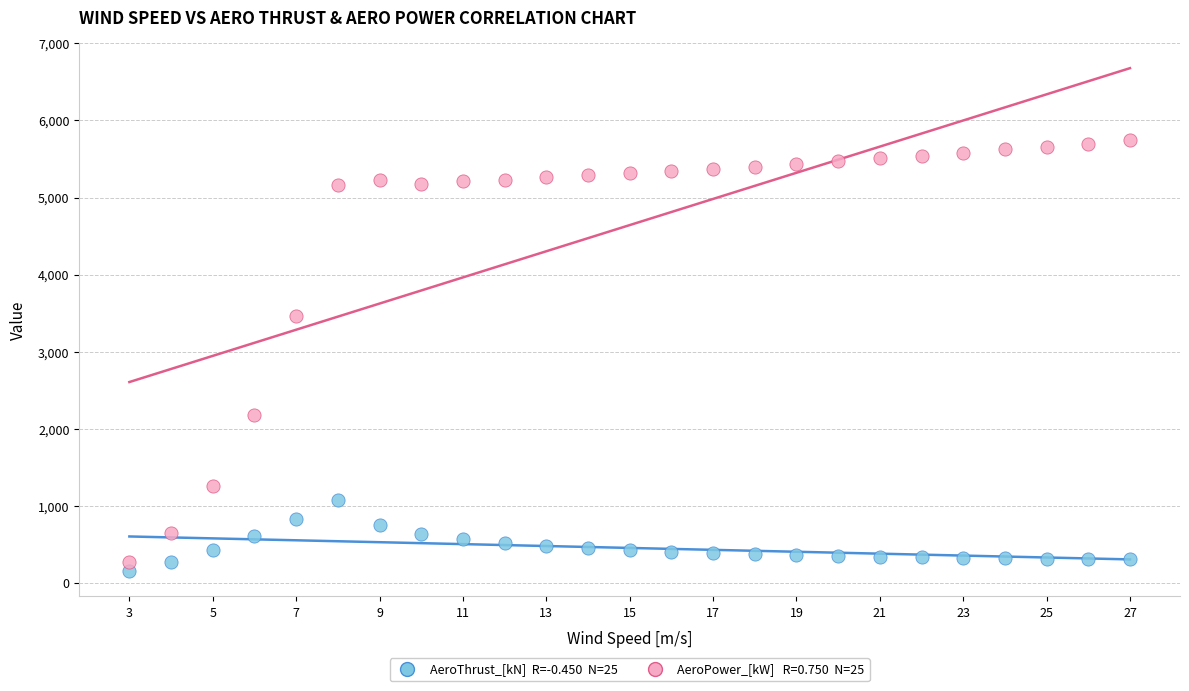

Across all data points, what is the range of X values (max minus min)?

24.0